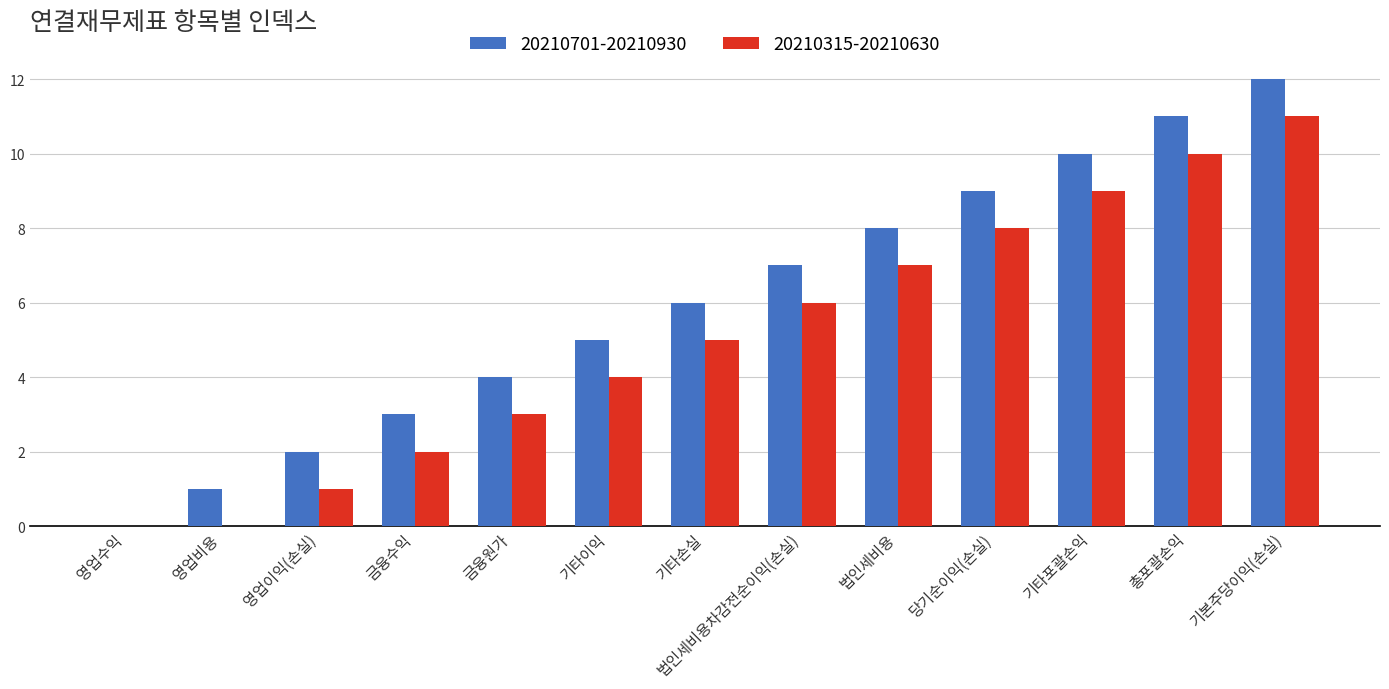

The value of 20210315-20210630 at 금융수익 is 2. True or false?

True